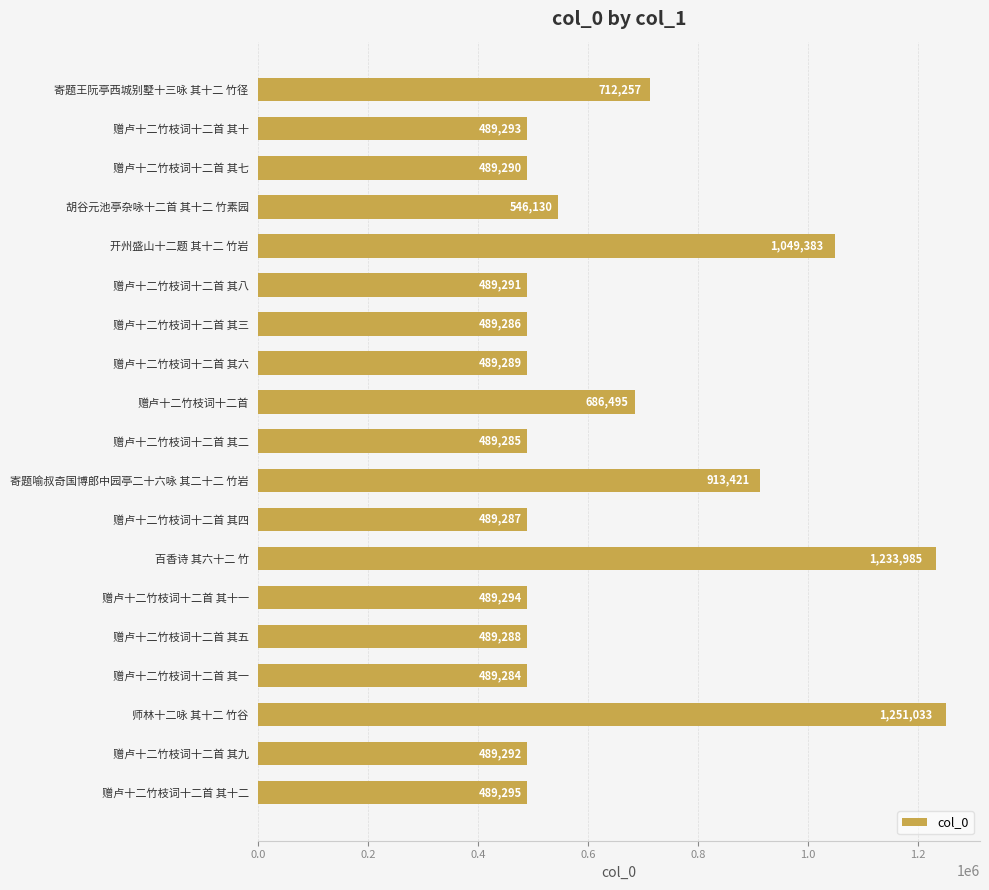

What is the change in value from 赠卢十二竹枝词十二首 其五 to 师林十二咏 其十二 竹谷?

+761745